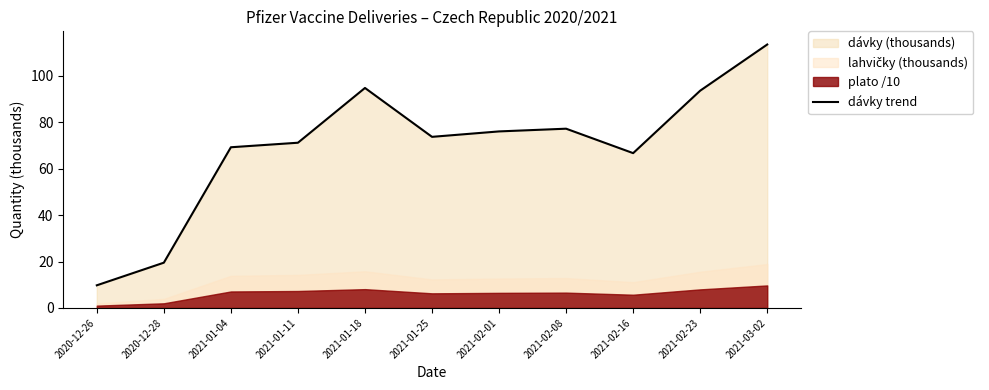

List the labels in order of value, smallest first.

2020-12-26, 2020-12-28, 2021-02-16, 2021-01-04, 2021-01-11, 2021-01-25, 2021-02-01, 2021-02-08, 2021-02-23, 2021-01-18, 2021-03-02